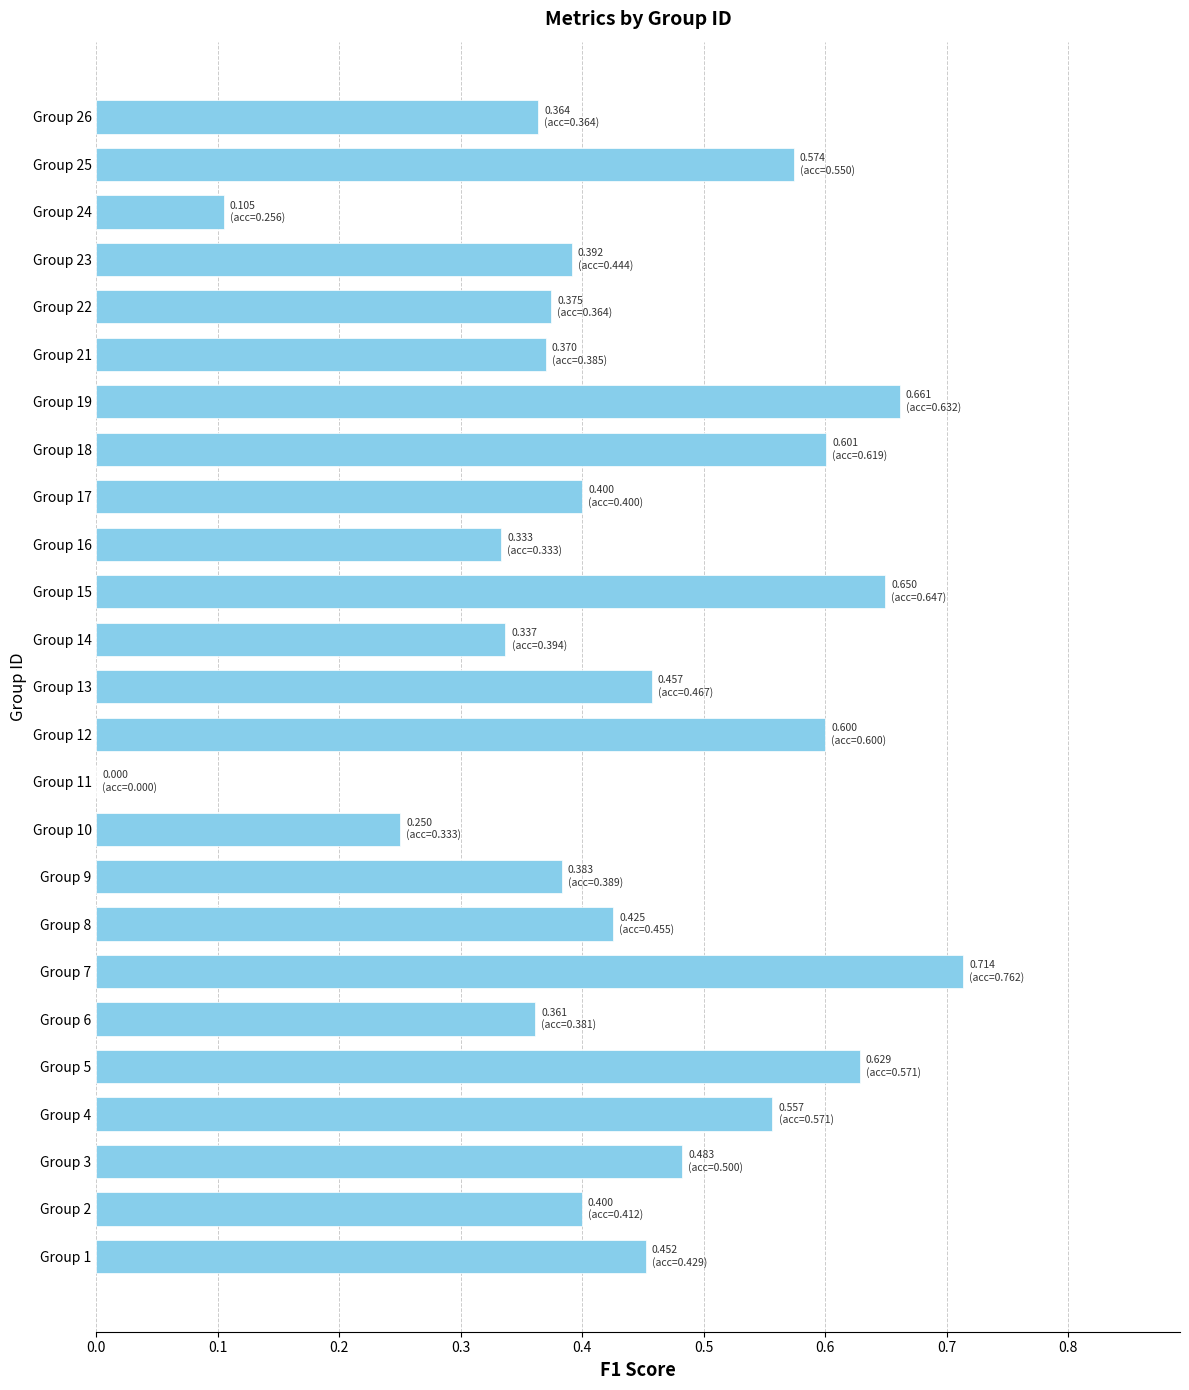

What is the sum of all values?

10.9